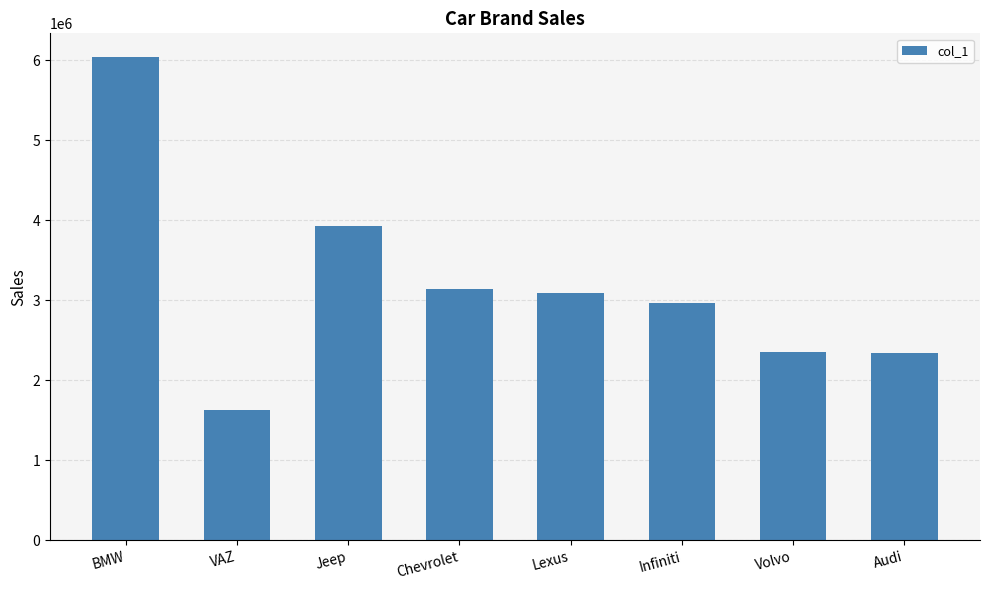

How many values are below 3096900?

4